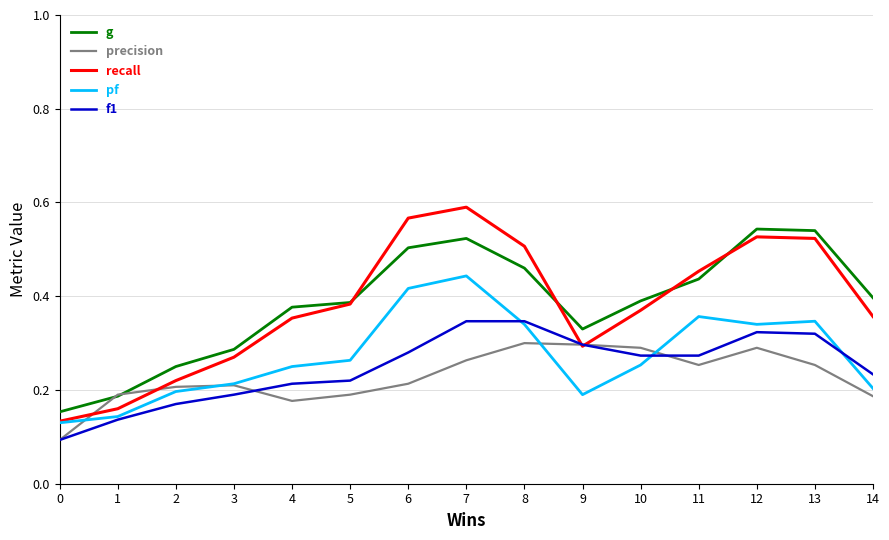

At which category does the chart reach its peak across all series?

7